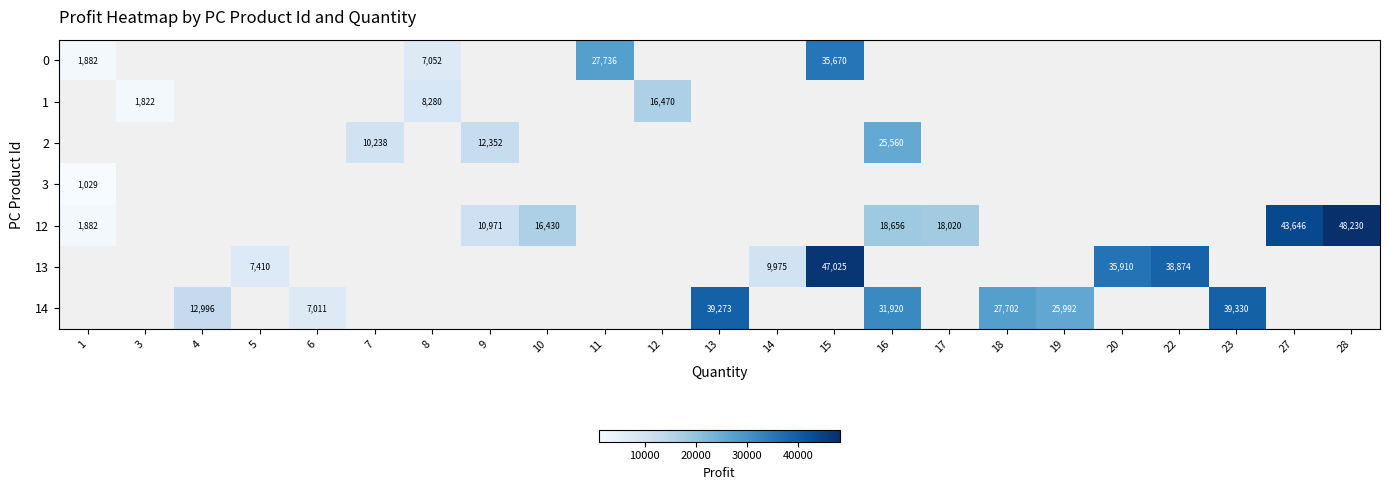

True or false: 0 has a value of 7052.0 at 8.

True